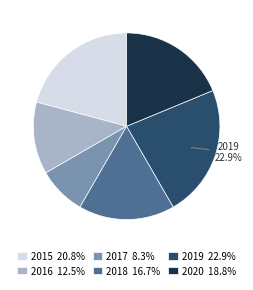

To the nearest percent, what is the difference between the 2015 and 2017 slice percentages?

12%